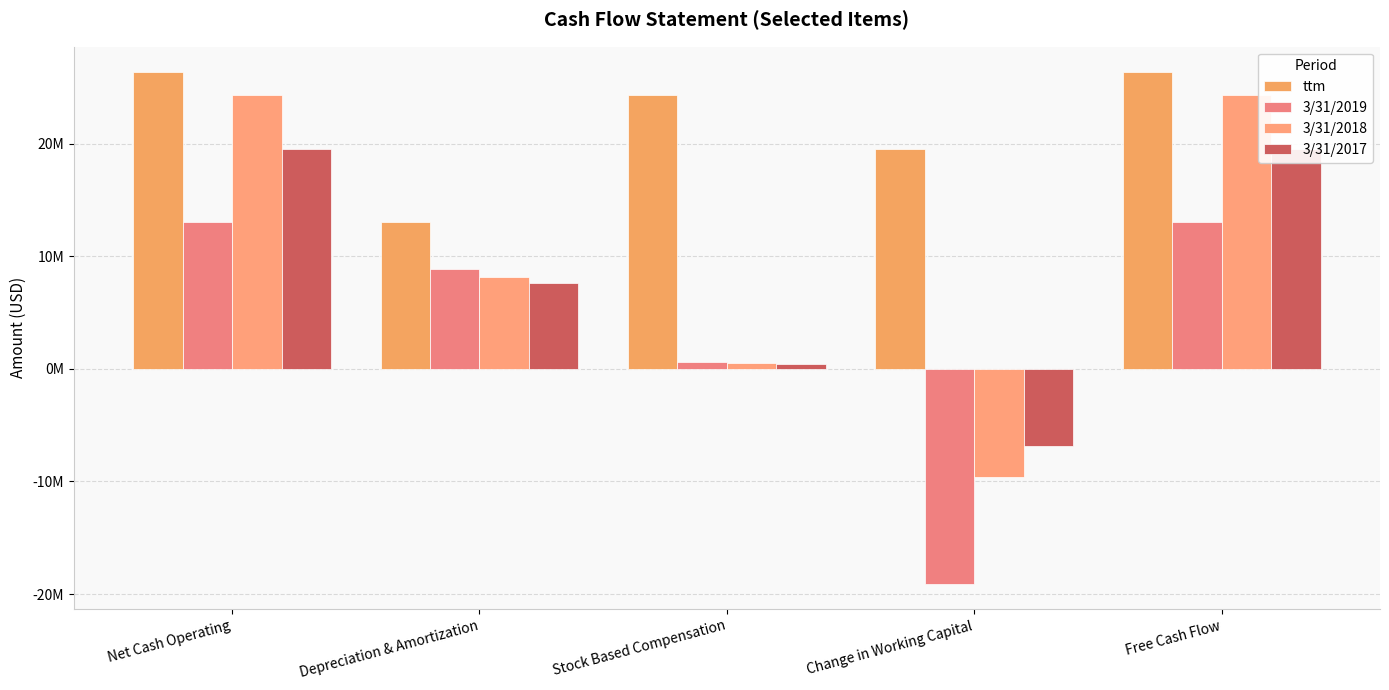

How many negative values does the 3/31/2019 series have?

1